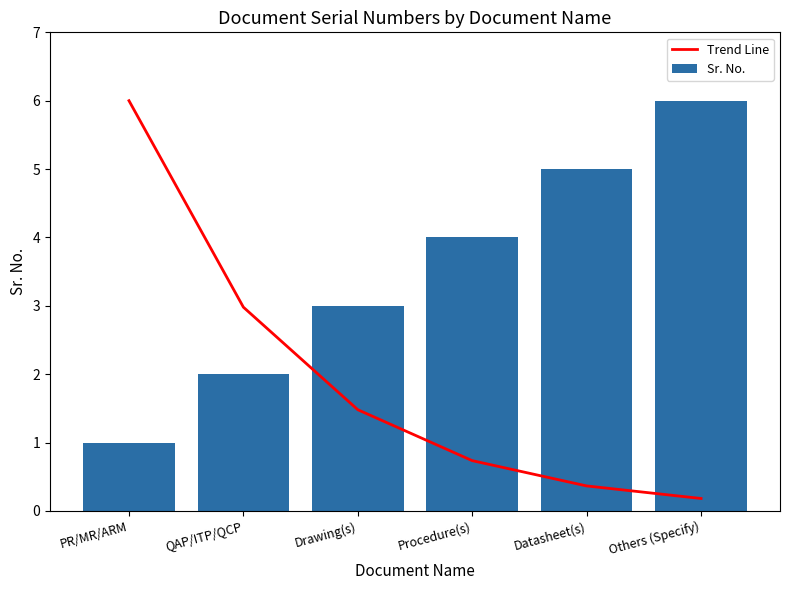

Which series has the widest spread of values?

Trend Line